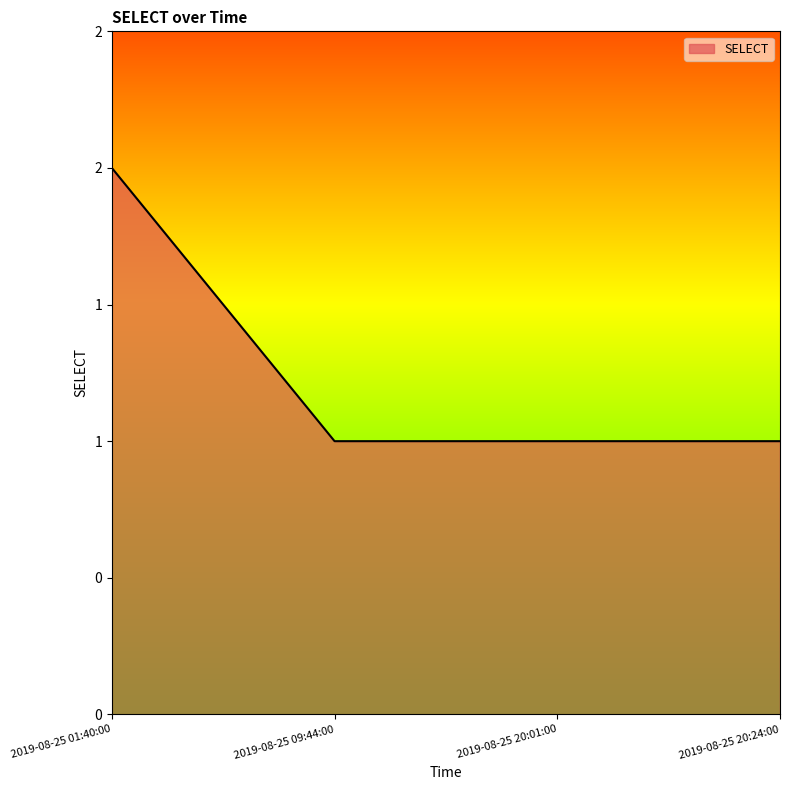

Which category has the highest value across all series?

2019-08-25 01:40:00